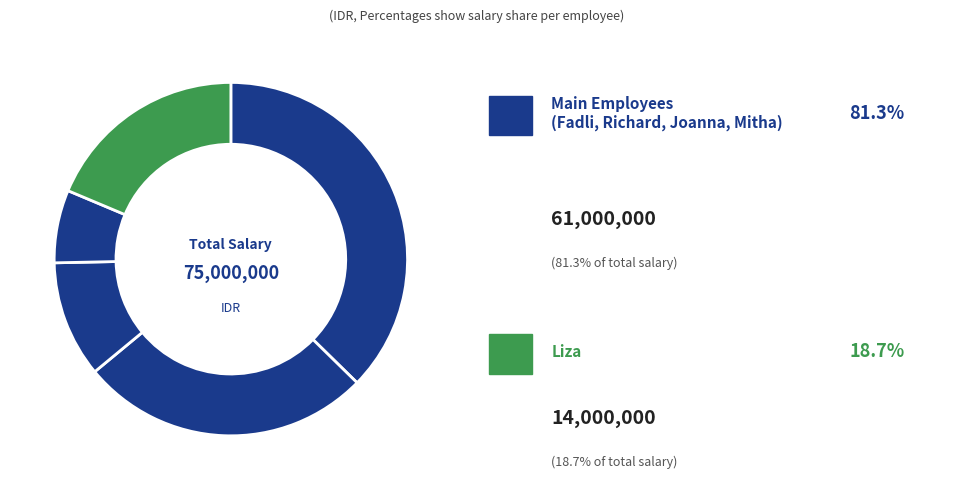

How many segments does this pie chart have?

5